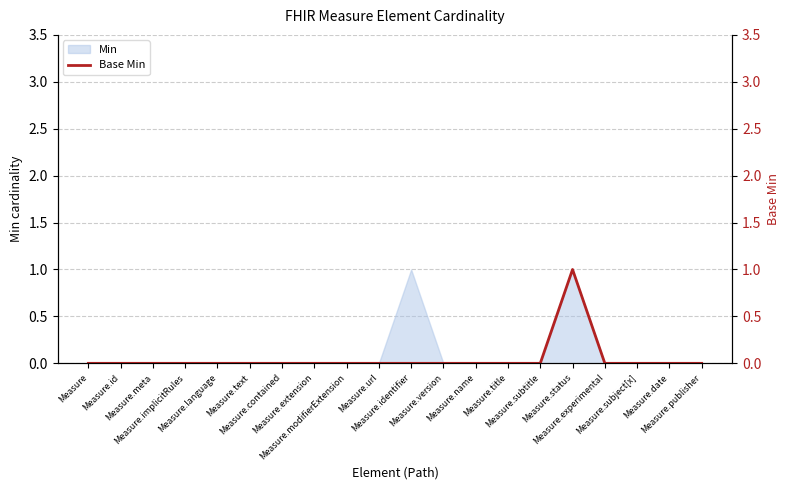

Count the values in the range 0 to 1.

20